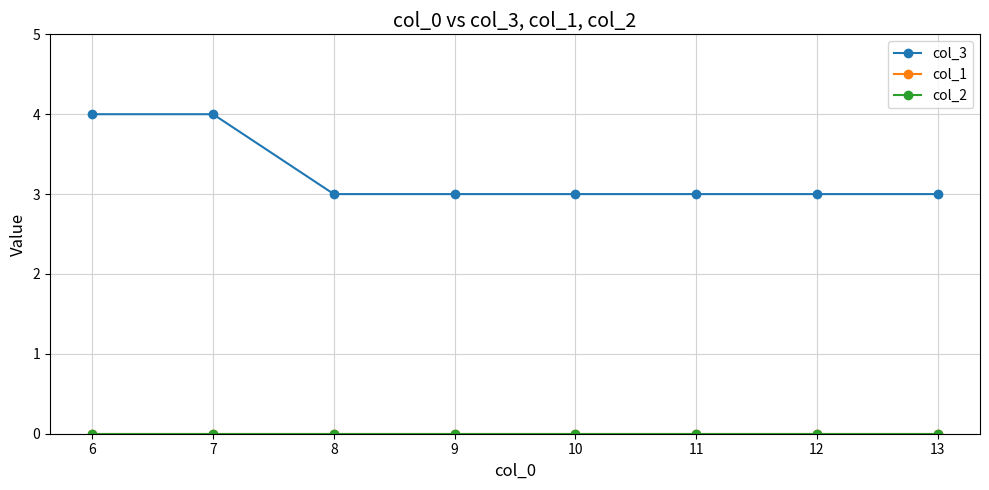

Is the value of col_2 at 13 greater than the value of col_3 at 8?

No